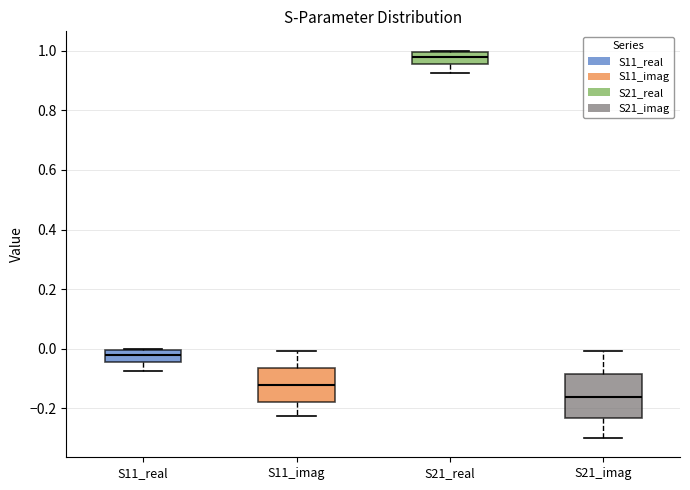

Reading left to right, read every box against the y-axis: the position of its median line, the range the box covers, and the ends of its whiskers. The values are not printed on the chart, so give them approximately, as read against the axis.

S11_real: median -0.02, box -0.04 to 0.00, whiskers -0.08 to 0.00
S11_imag: median -0.12, box -0.18 to -0.06, whiskers -0.22 to 0.00
S21_real: median 0.98, box 0.96 to 1.00, whiskers 0.92 to 1.00
S21_imag: median -0.16, box -0.24 to -0.08, whiskers -0.30 to 0.00